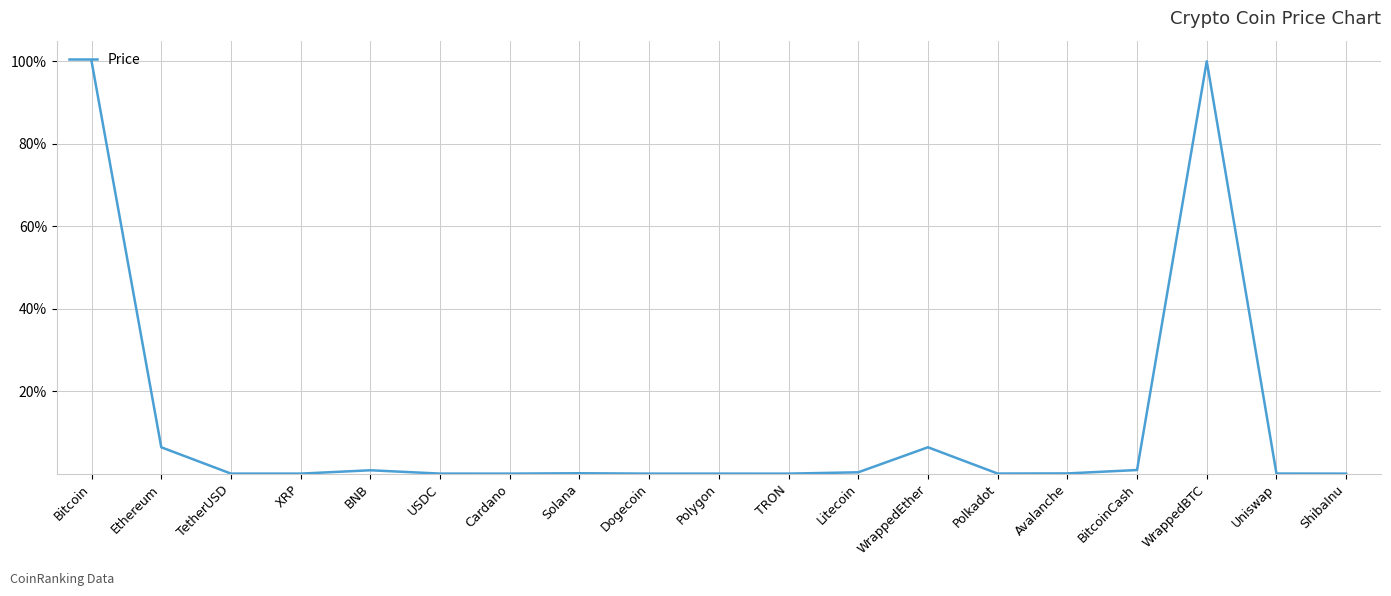

True or false: the data shows 0.0 at USDC.

True